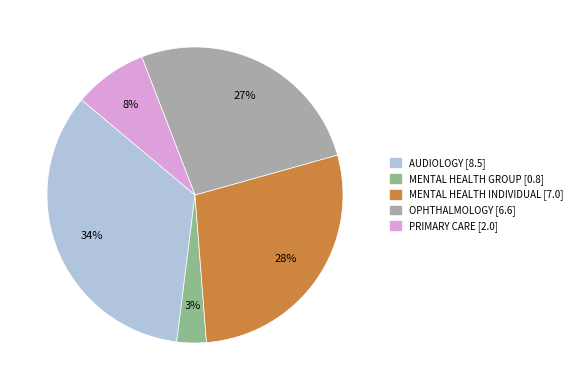

Is there a majority slice in this chart?

No